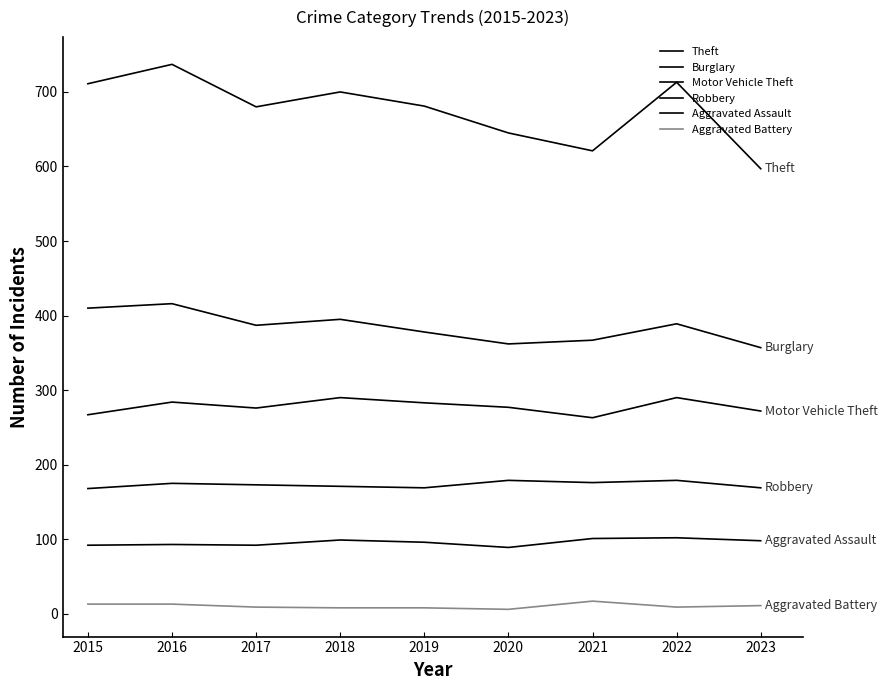

Which series changed the most between 2019 and 2021?

Theft